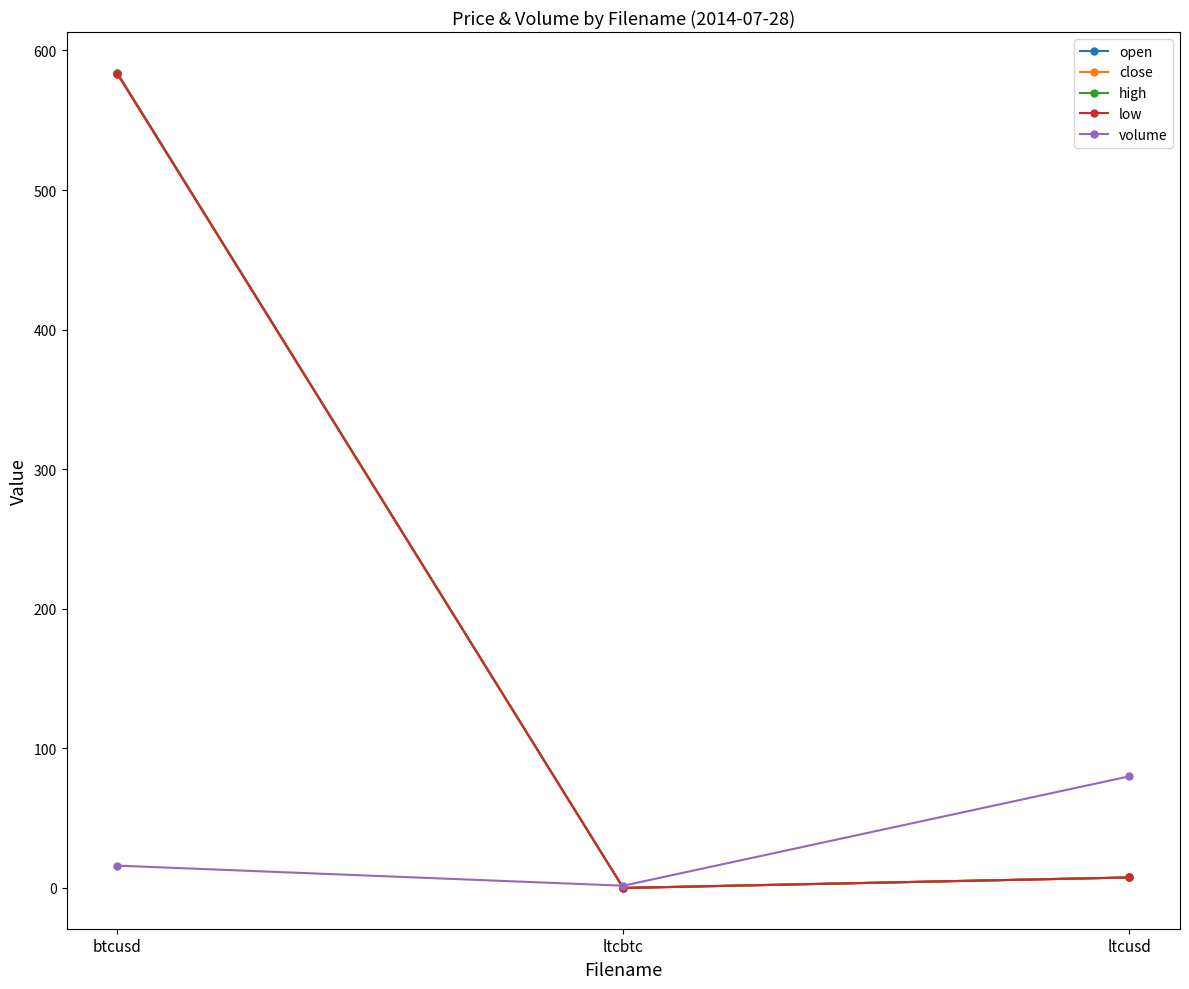

What is the difference between the maximum and second lowest values in the open series?

576.5